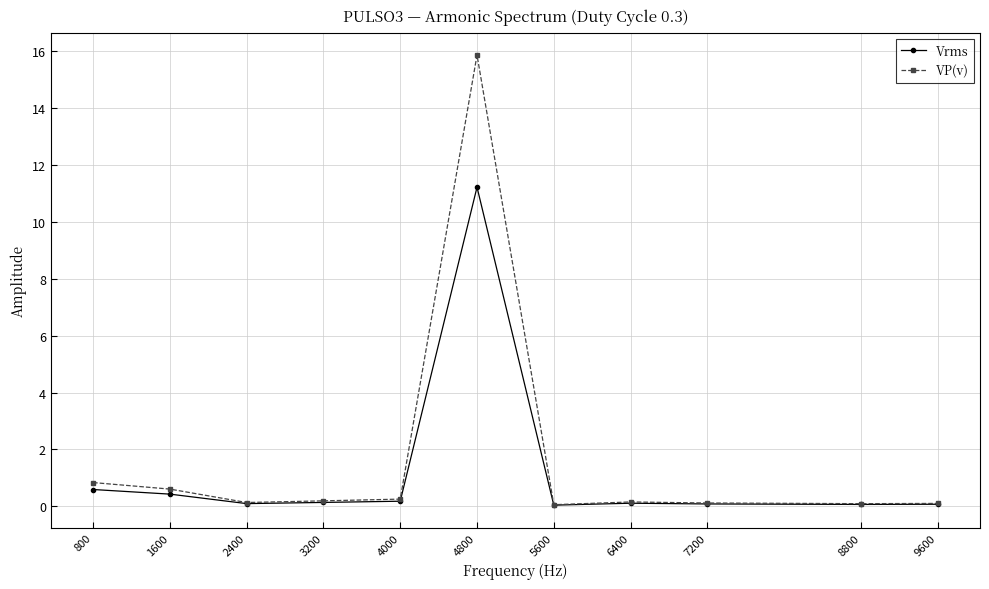

At which category is the sum across all series the highest?

4800